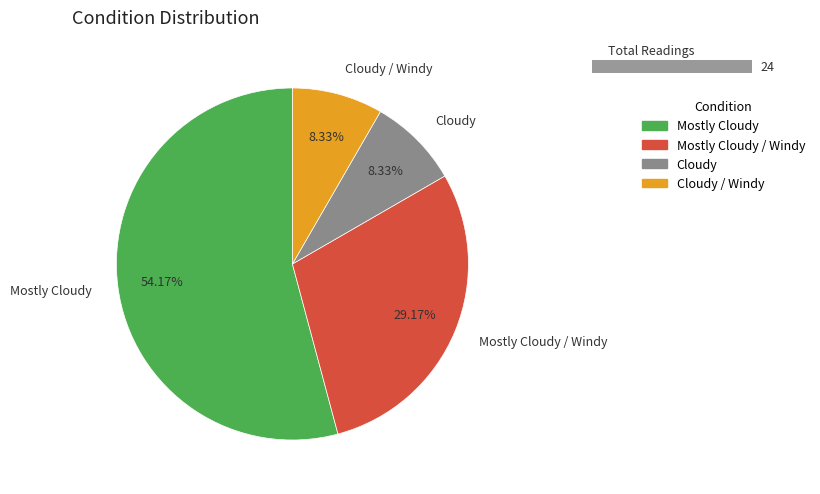

True or false: Cloudy accounts for 8% of the total.

True